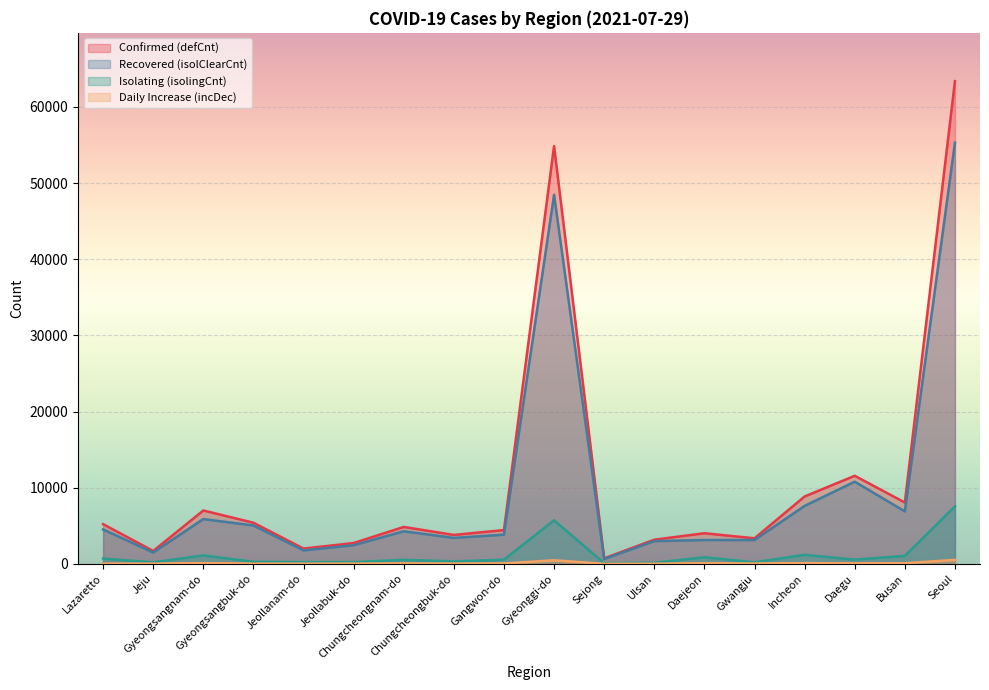

How many values in the defCnt series are below 4846?

9